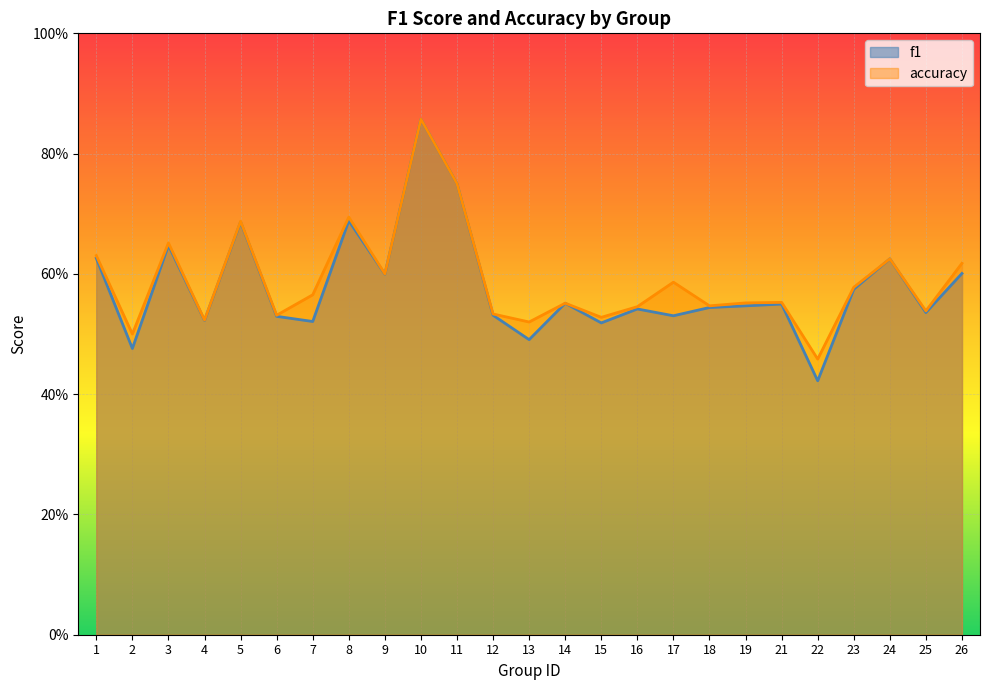

Reading right to left, list all the values displayed in this chart.

f1: 0.6	0.5	0.6	0.6	0.4	0.5	0.5	0.5	0.5	0.5	0.5	0.6	0.5	0.5	0.8	0.9	0.6	0.7	0.5	0.5	0.7	0.5	0.6	0.5	0.6
accuracy: 0.6	0.5	0.6	0.6	0.5	0.6	0.6	0.5	0.6	0.5	0.5	0.6	0.5	0.5	0.8	0.9	0.6	0.7	0.6	0.5	0.7	0.5	0.7	0.5	0.6